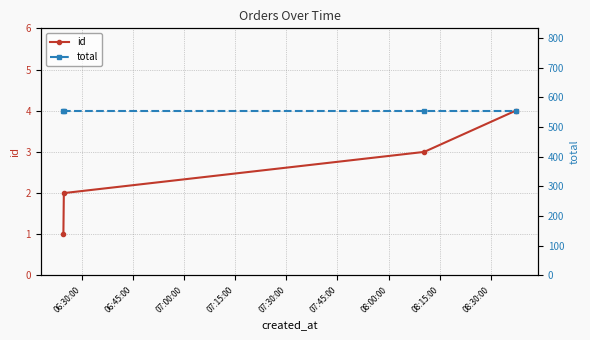

True or false: id has more than 2 points higher than both neighbors.

False